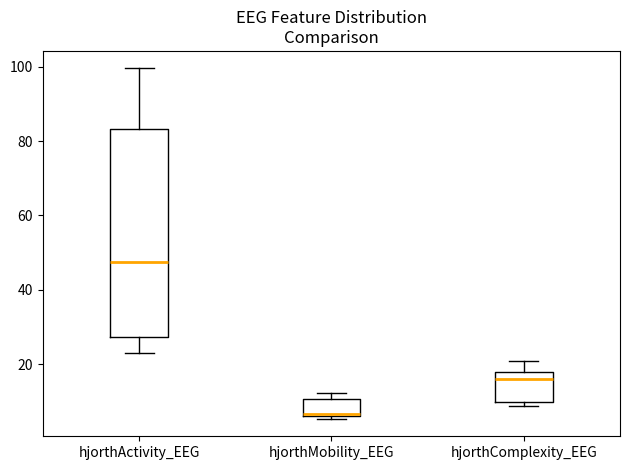

Reading left to right, transcribe this box plot: for each box, give where its median line is, the range the box spans, and where its two whiskers end, as read against the y-axis. The values are not printed on the chart, so give them approximately, as read against the axis.

hjorthActivity_EEG: median 48, box 28 to 84, whiskers 22 to 100
hjorthMobility_EEG: median 6, box 6 to 10, whiskers 6 (just below the box's lower edge) to 12
hjorthComplexity_EEG: median 16, box 10 to 18, whiskers 8 to 20